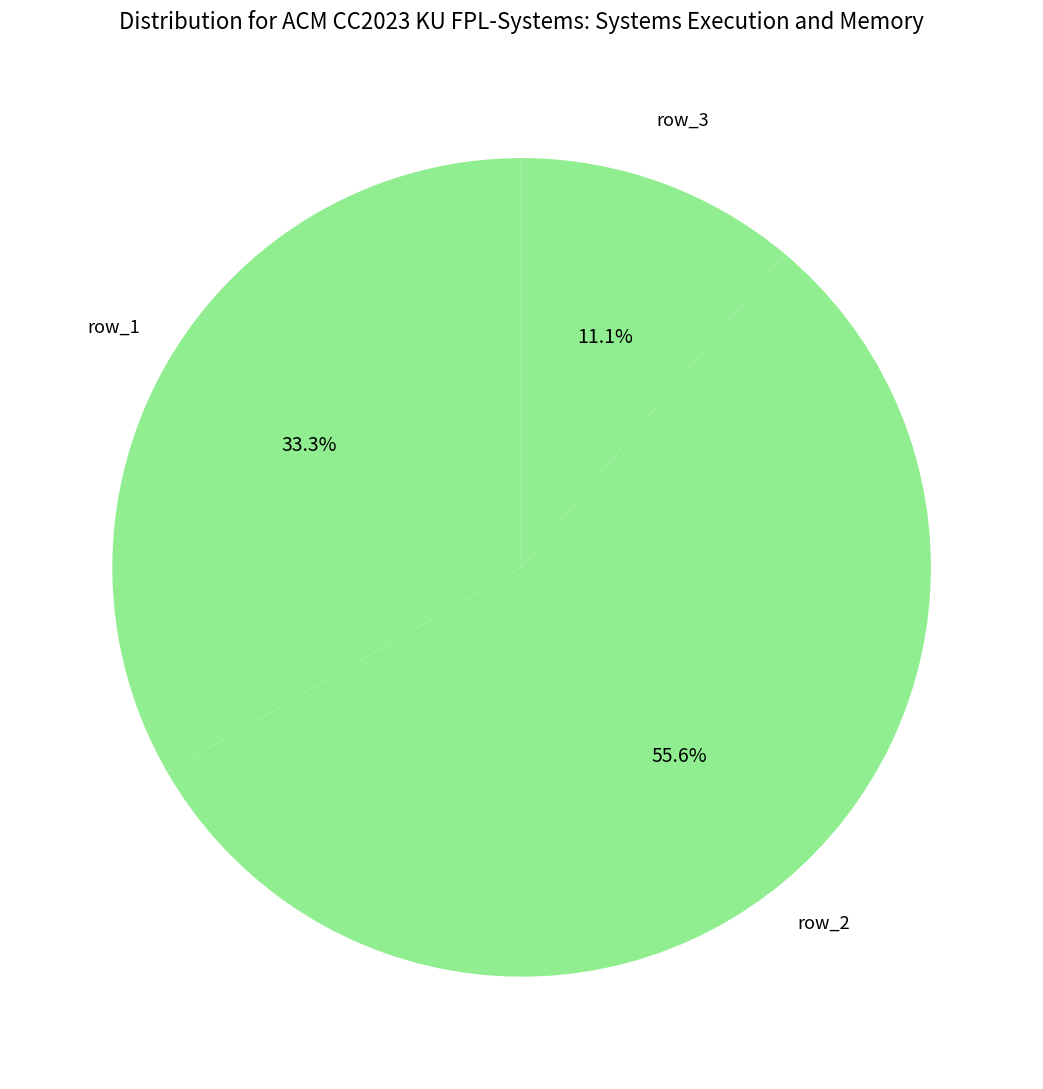

How many segments does this pie chart have?

3